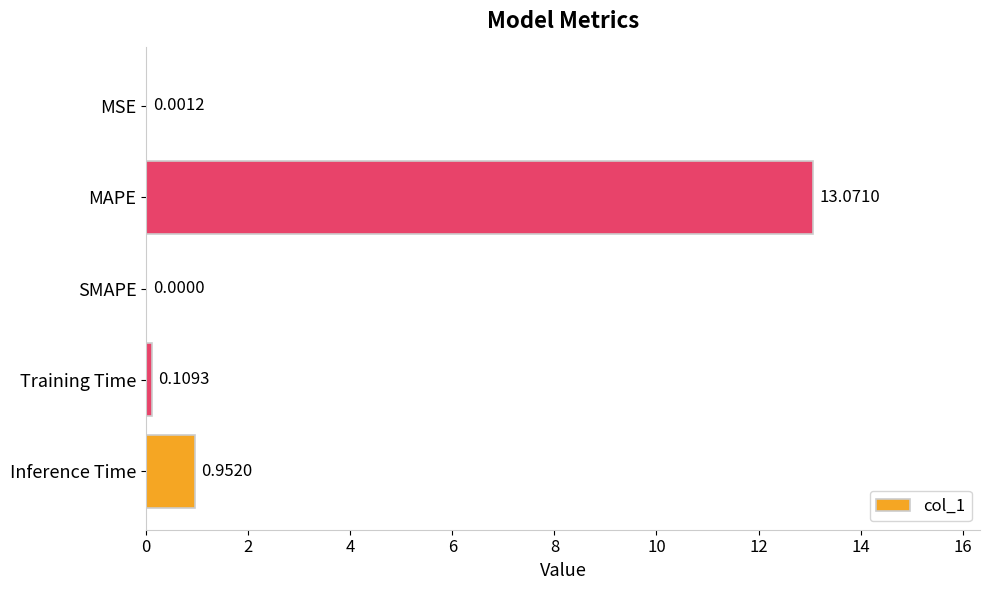

Where is the data nearest to the value 6?

Inference Time